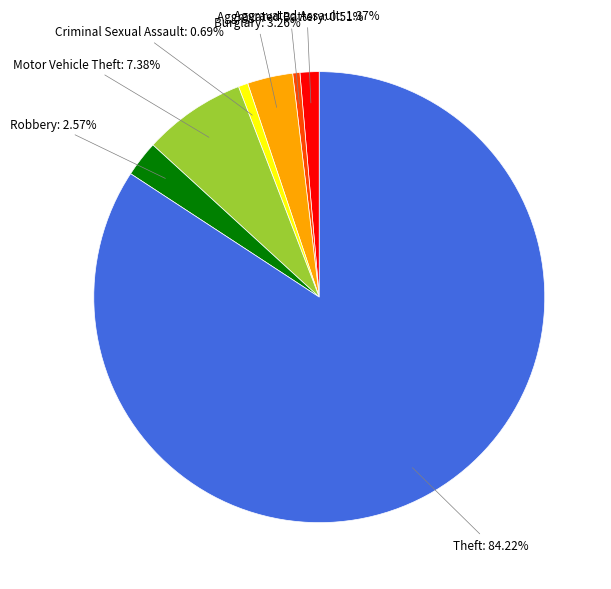

Does any single category account for the majority?

Yes